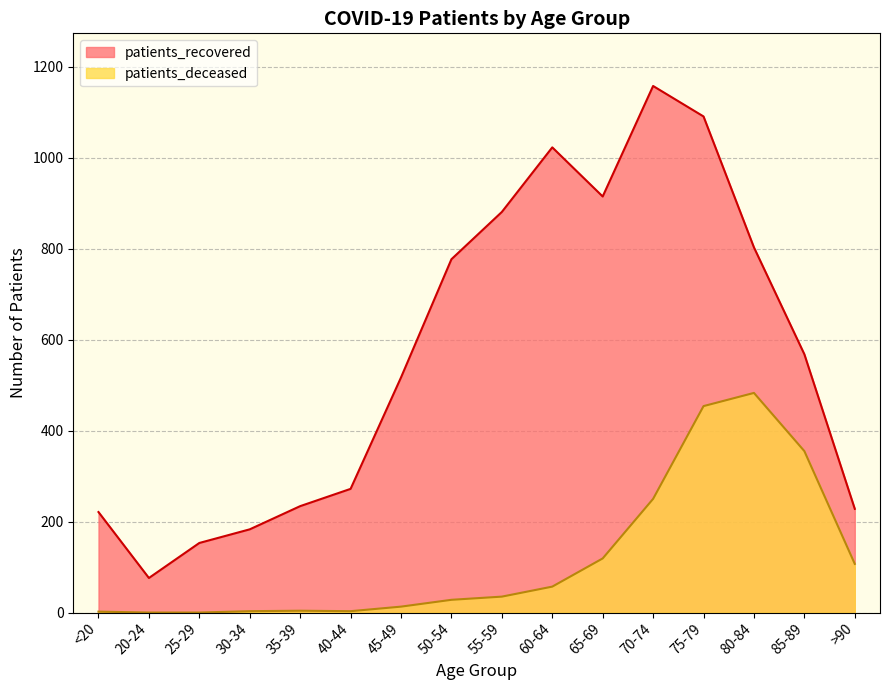

List the labels in order of patients_recovered value, smallest first.

20-24, 25-29, 30-34, <20, >90, 35-39, 40-44, 45-49, 85-89, 50-54, 80-84, 55-59, 65-69, 60-64, 75-79, 70-74